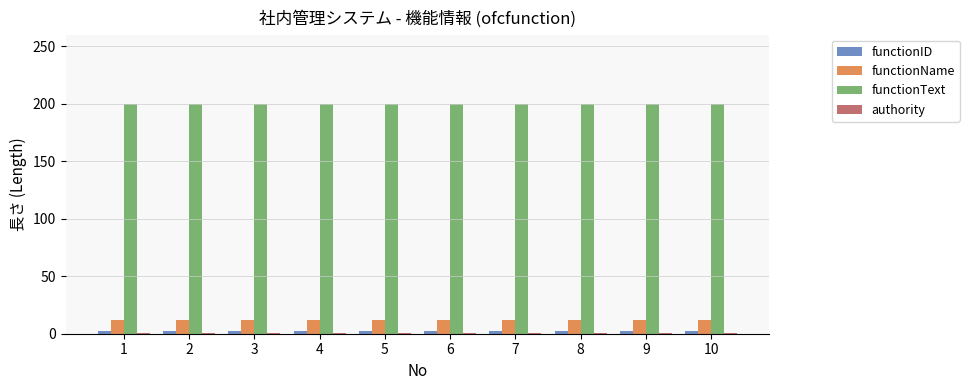

What is the lowest value of the functionText series?

200